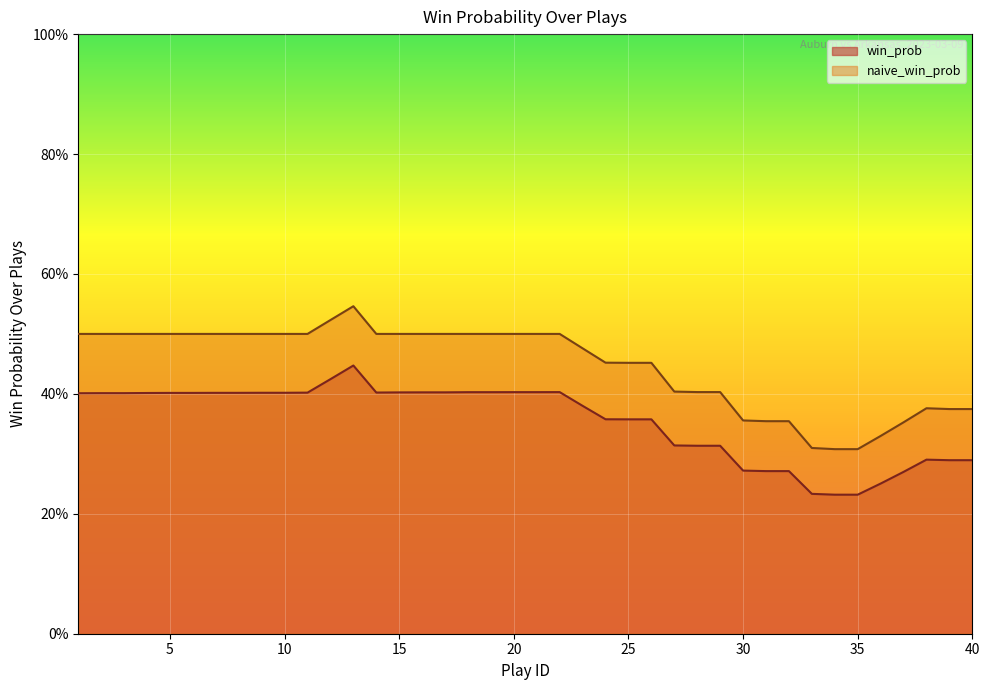

What is the difference between the maximum and minimum values in the win_prob series?

0.2